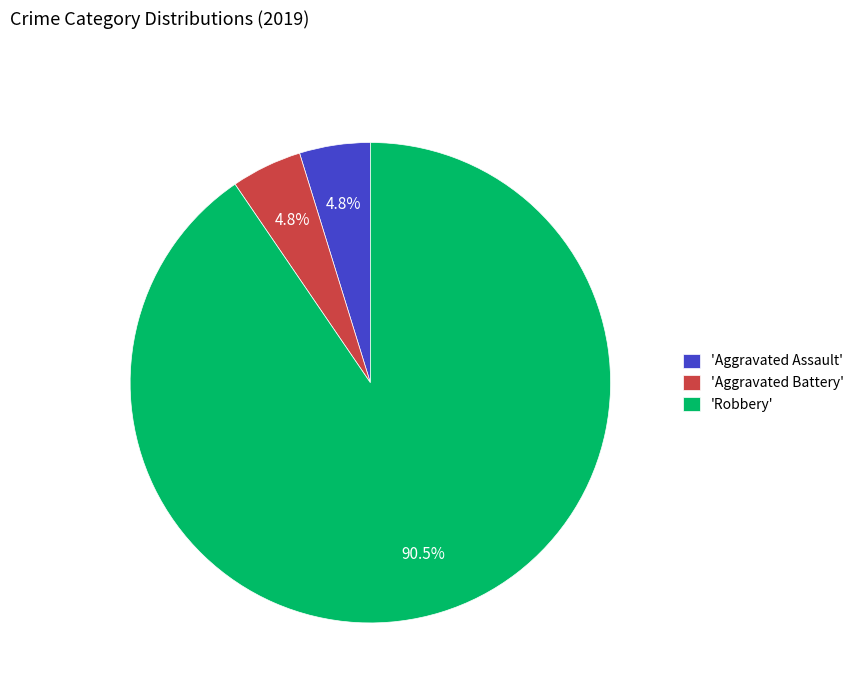

Combined, do 'Robbery' and 'Aggravated Assault' account for over 50%?

Yes